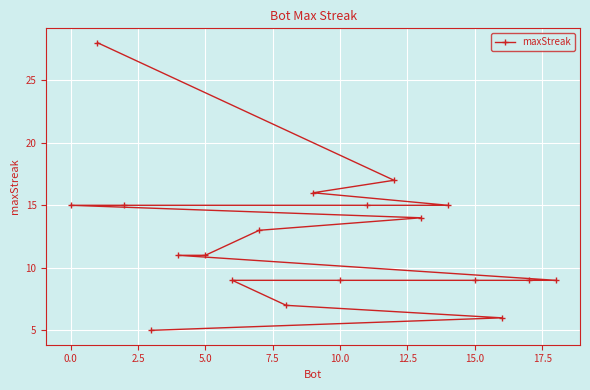

True or false: there are more than 2 points higher than both neighbors.

False